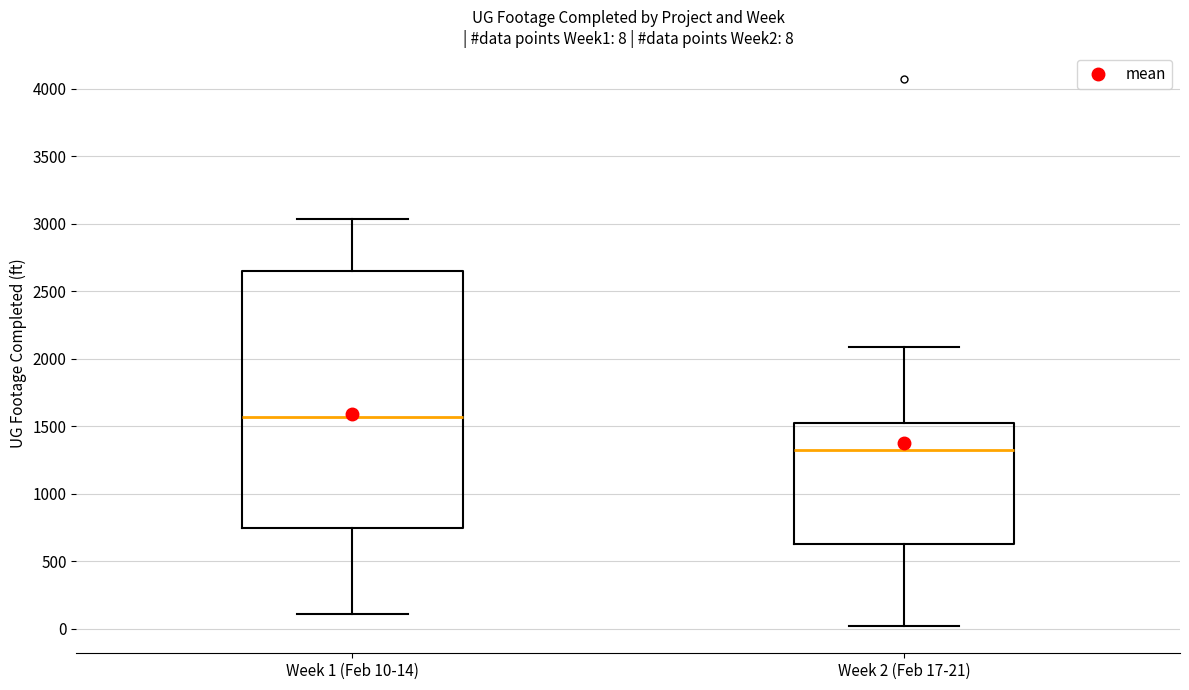

Which box is the tallest, from its lower edge to its upper edge?

Week 1 (Feb 10-14)